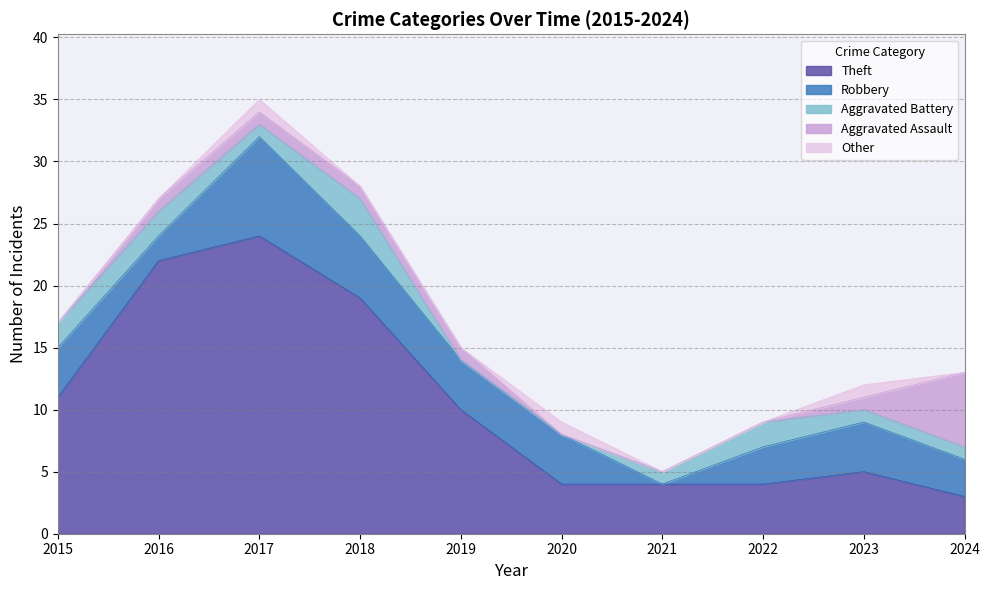

What is the difference between the maximum and minimum values in the Aggravated Battery series?

3